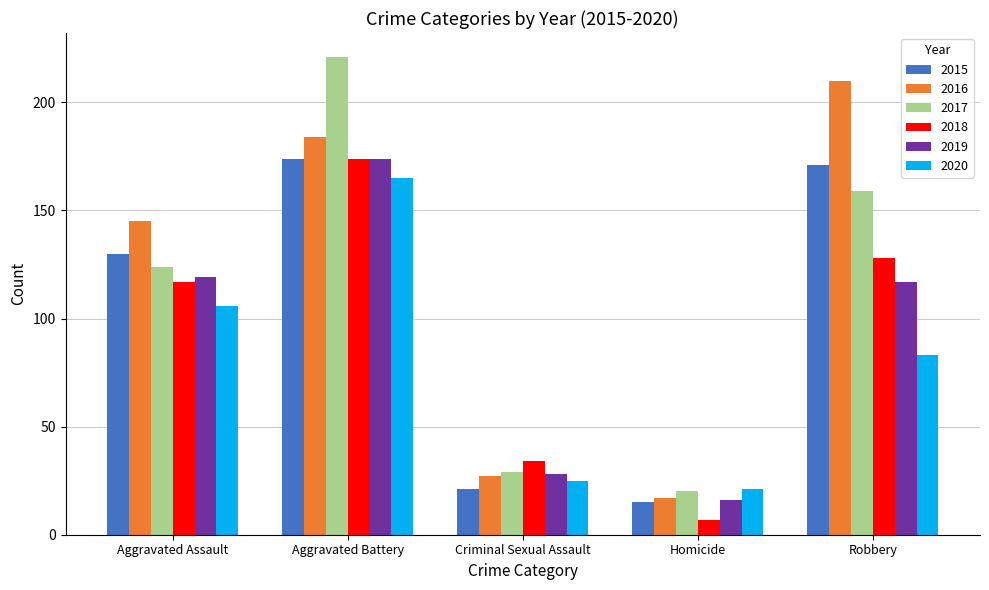

Where does the 2020 series first go above 83?

Aggravated Assault